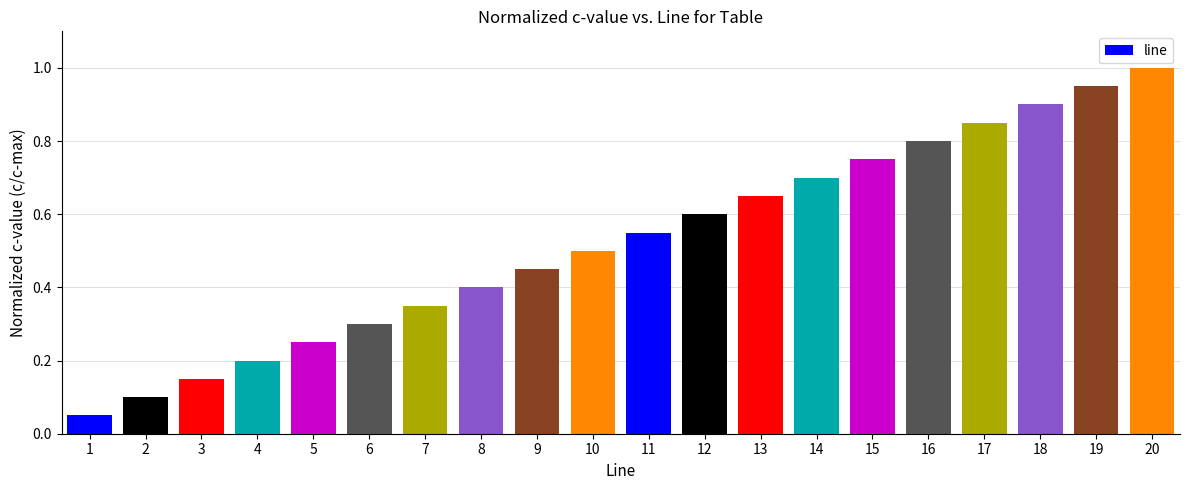

How many categories are shown in the chart?

20